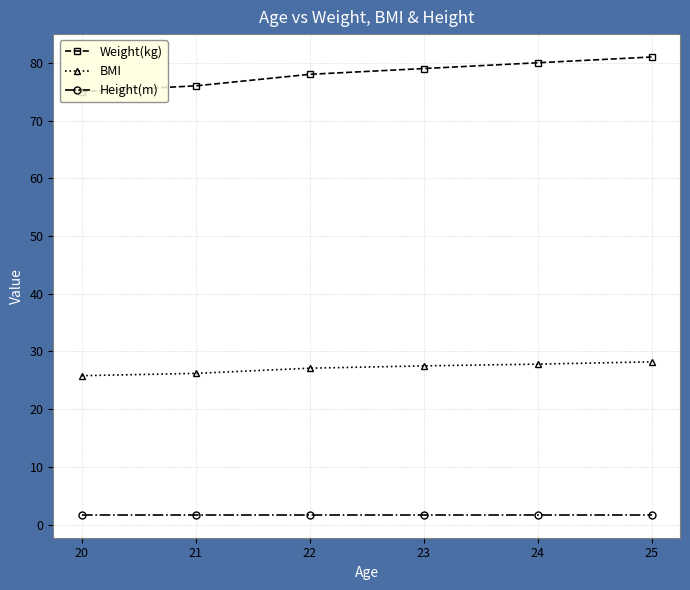

How many lines are shown in the chart?

3